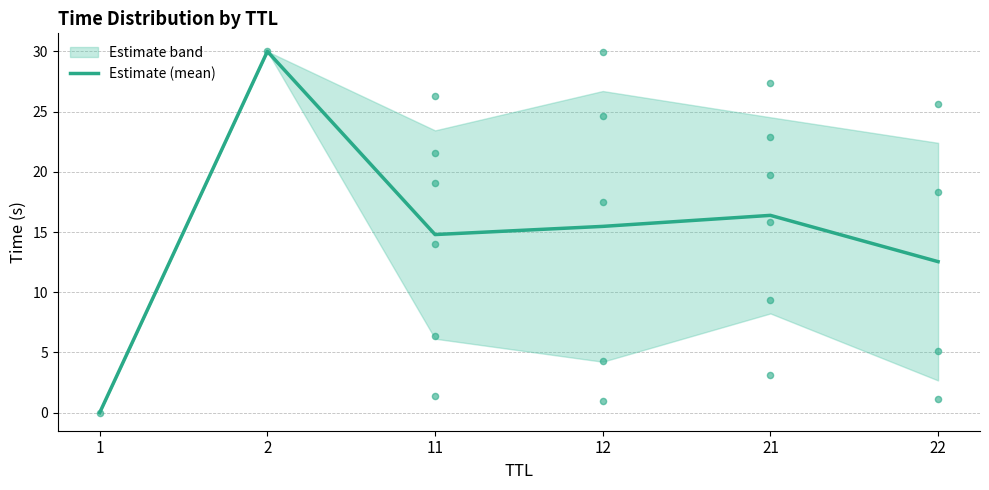

Between 11 and 2, which is larger?

2